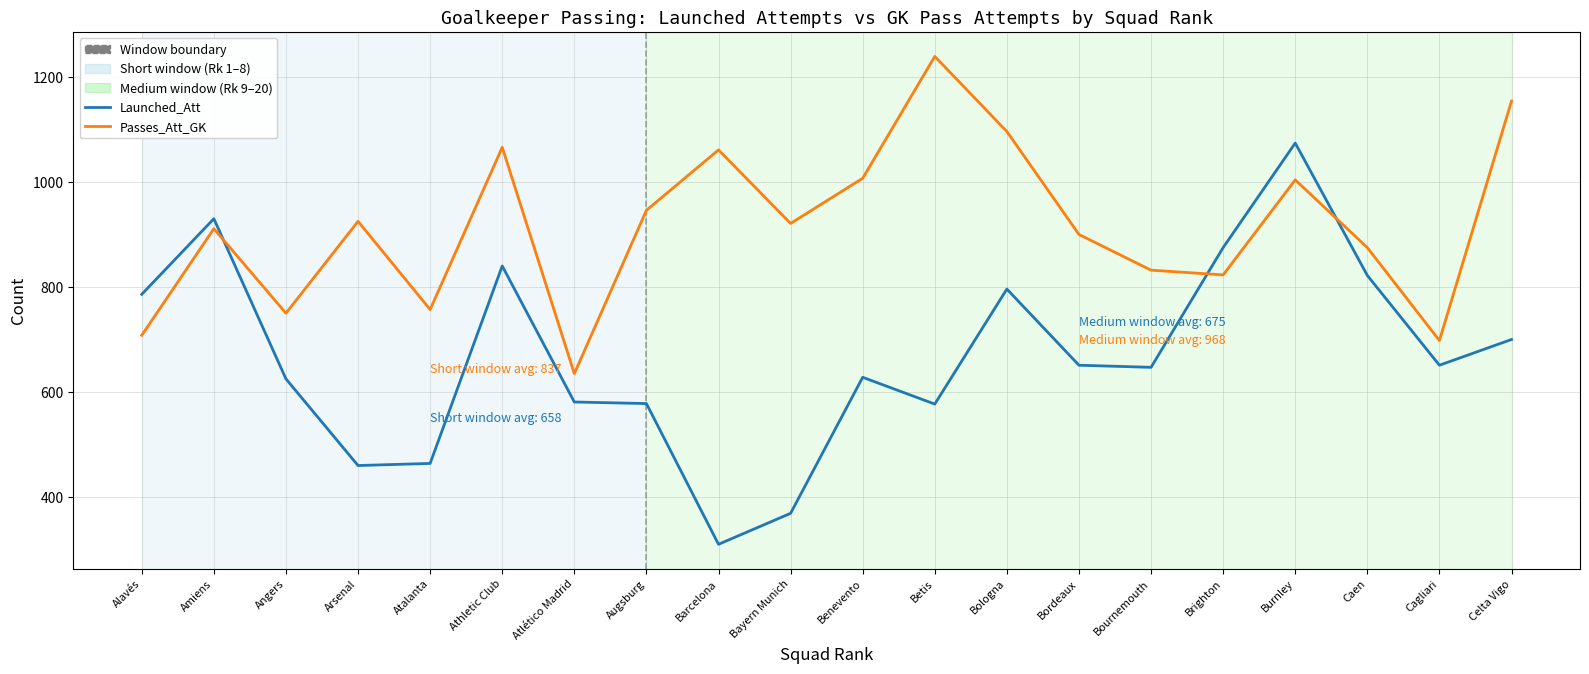

Is it true that Launched_Att equals 840 at Athletic Club?

True